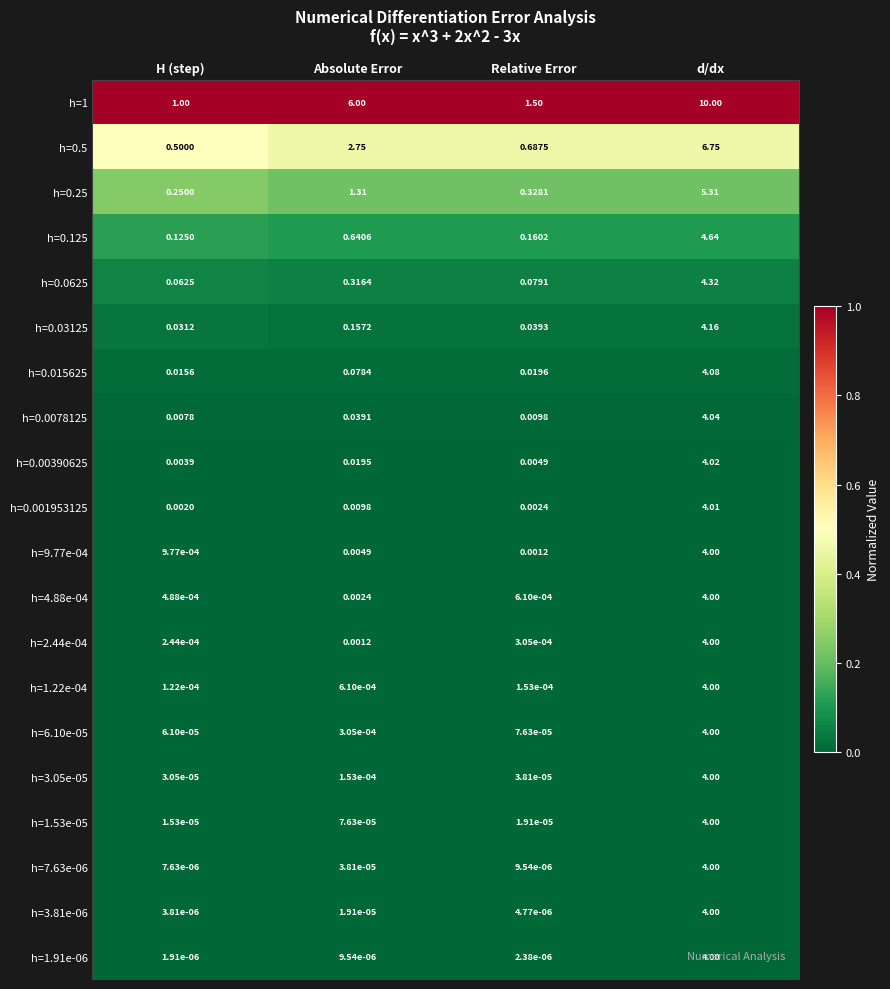

Rank the categories by h=1.22e-04 value from highest to lowest.

d/dx, Absolute Error, Relative Error, H (step)